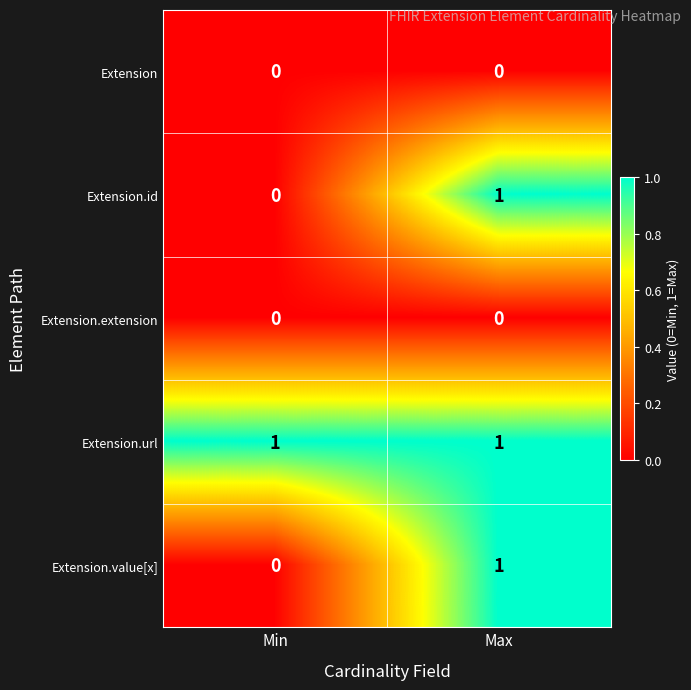

At which label does Extension.id reach its minimum?

Min